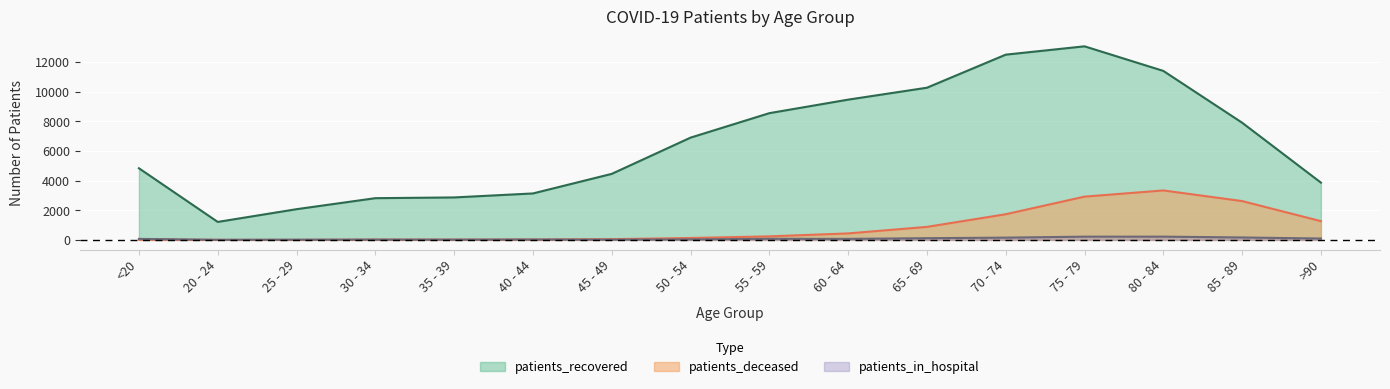

Where is the first local minimum for patients_in_hospital?

20 - 24